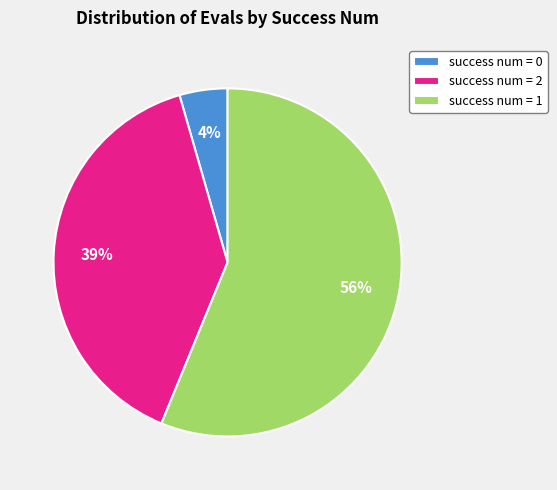

To the nearest percent, what is the difference between the success num = 2 and success num = 1 slice percentages?

17%